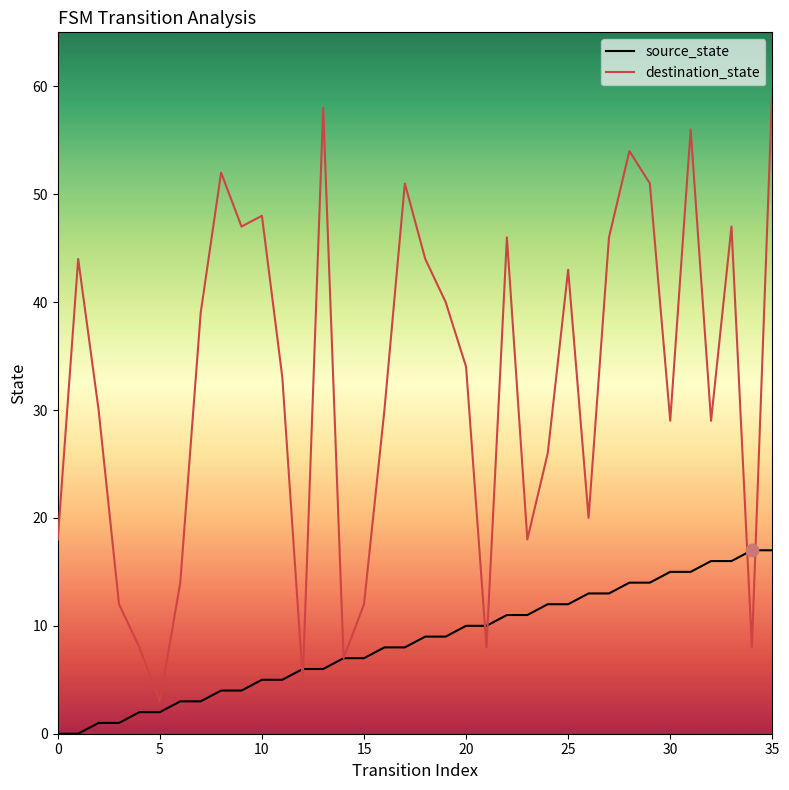

Which series has the largest total across all categories?

destination_state